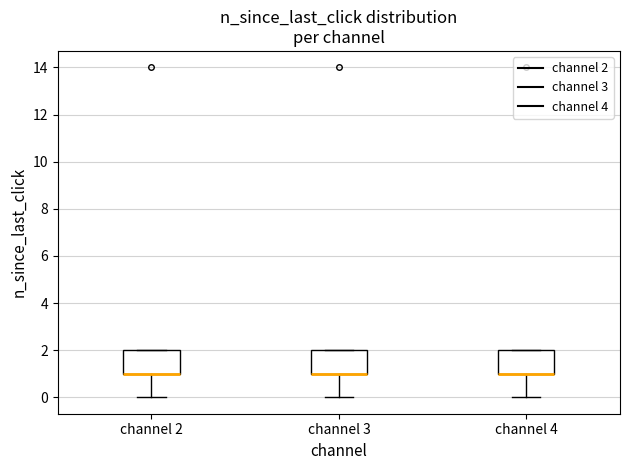

Where is the upper edge of the box for channel 3 on the y-axis? The values are not printed on the chart, so give them approximately, as read against the axis.

2